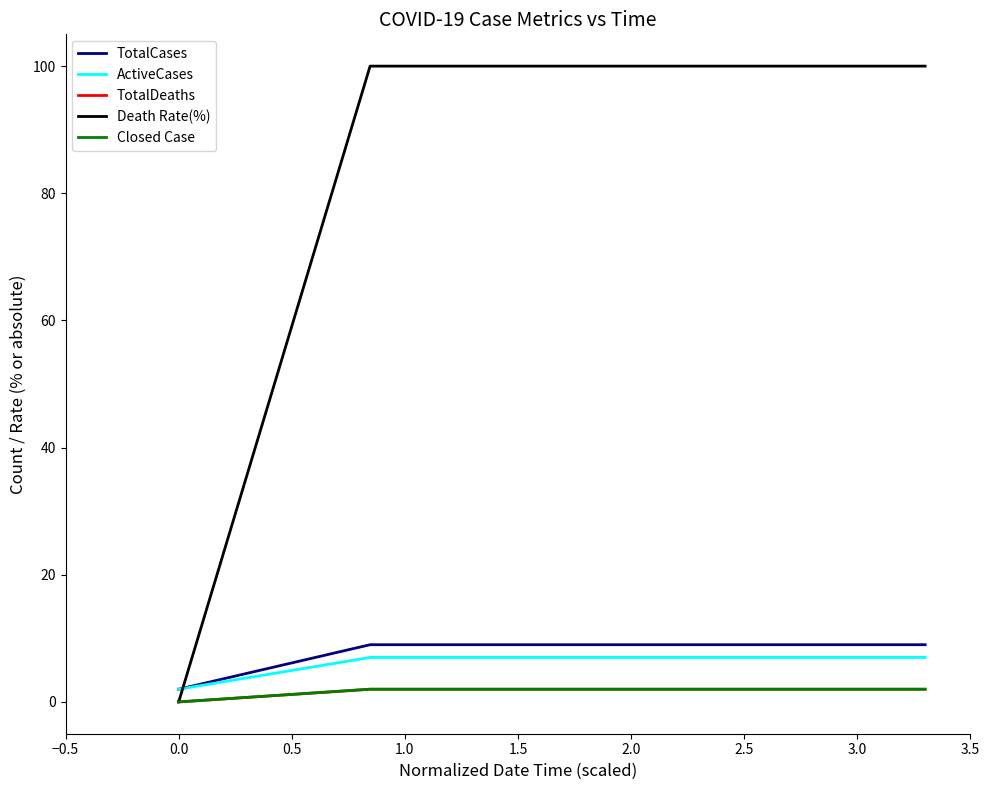

Does the chart have visible grid lines?

No